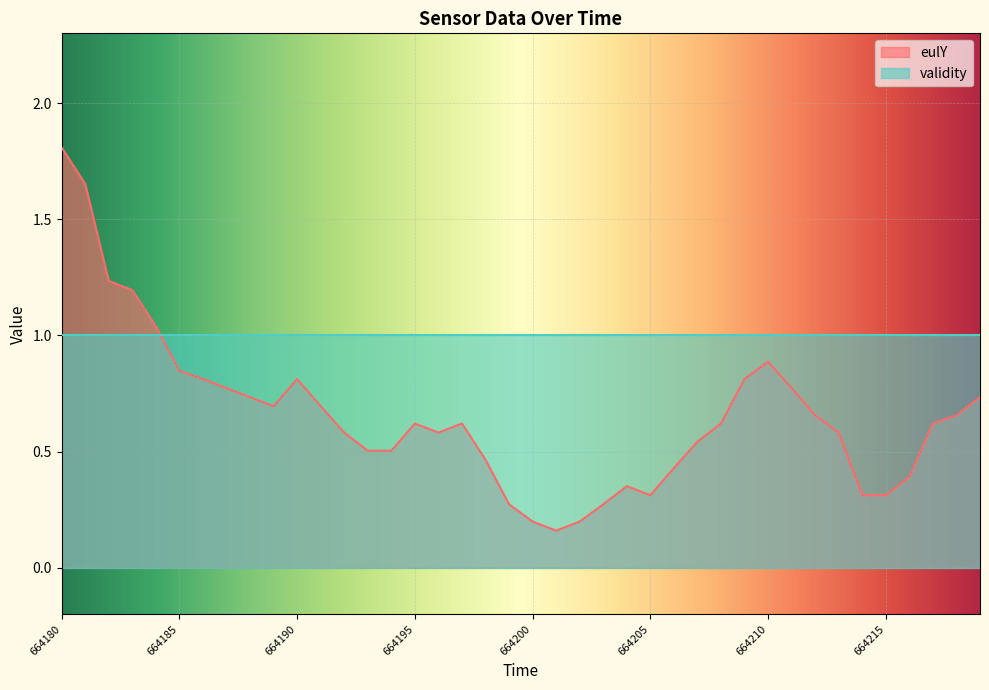

What is the change in value from 664190 to 664195?

-0.2